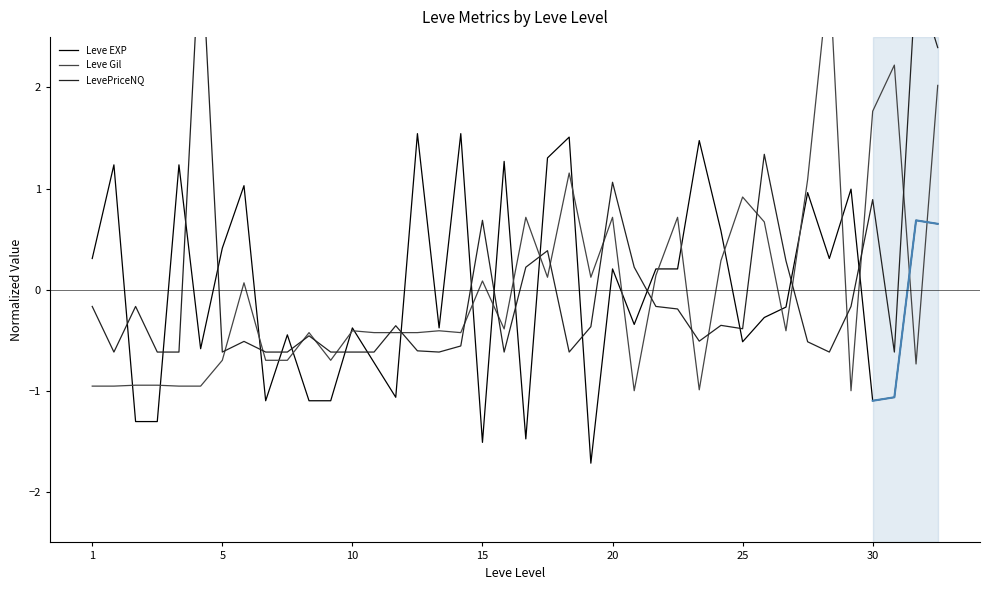

What is the minimum value for Leve EXP?

-1.7